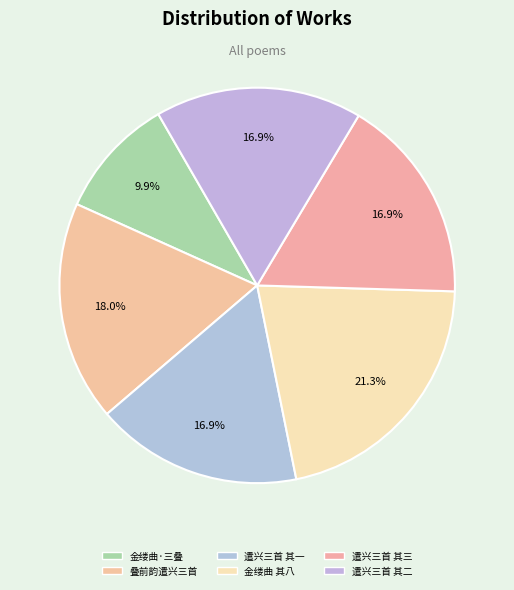

How many slices are in this pie chart?

6